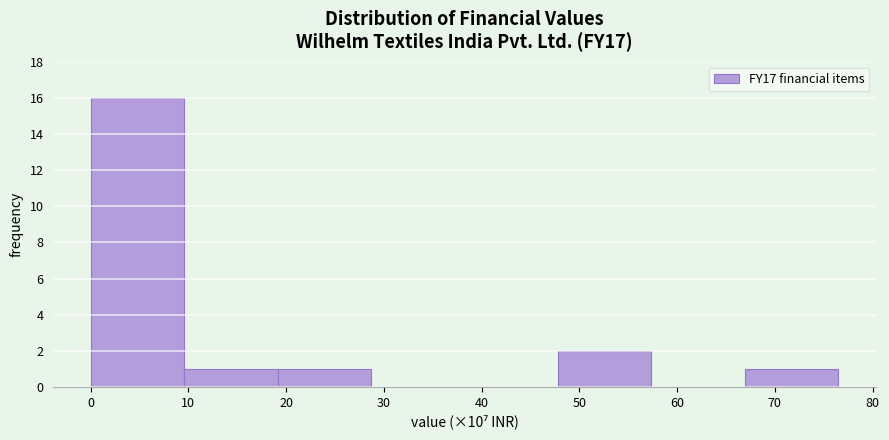

Approximately how many times larger is the value at 20 compared to 50?

0.5